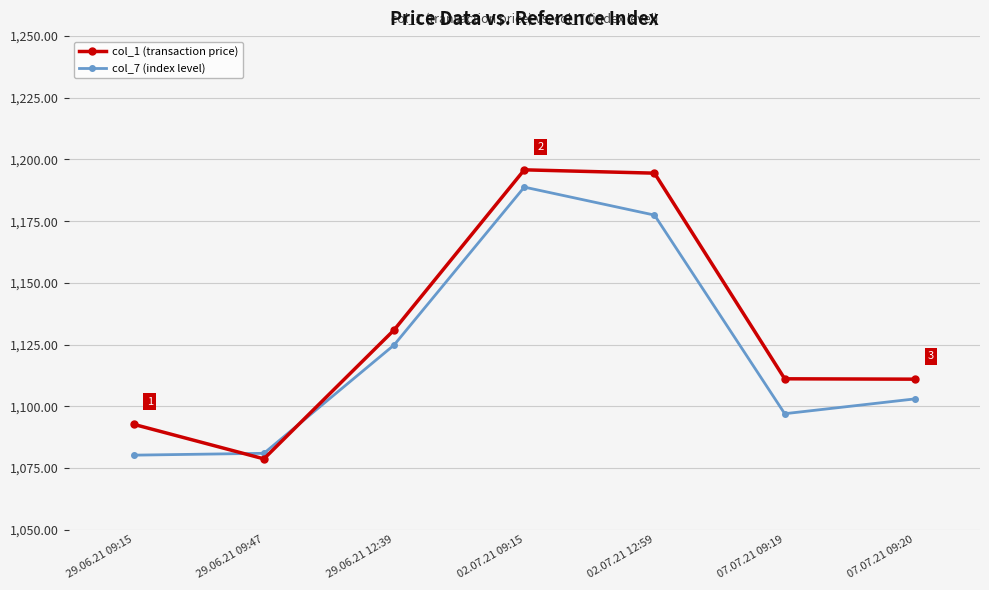

Which series has the largest range (max minus min)?

col_1 (transaction price)